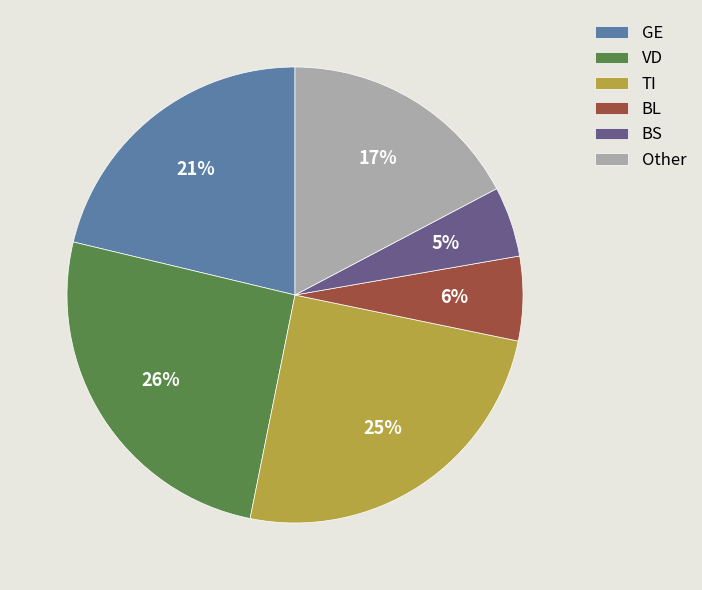

Between Other and BL, which is larger?

Other